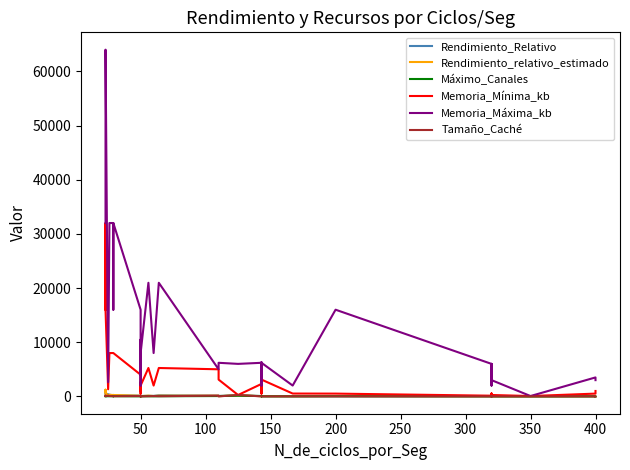

At which label is Tamaño_Caché closest to 128?

100